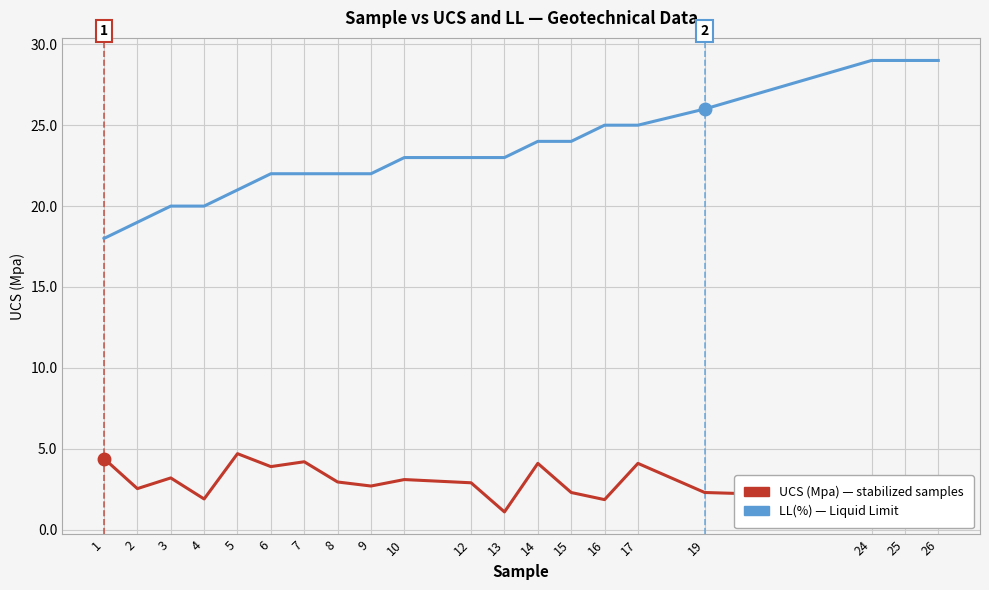

What is the total value across all series at 12?

25.9